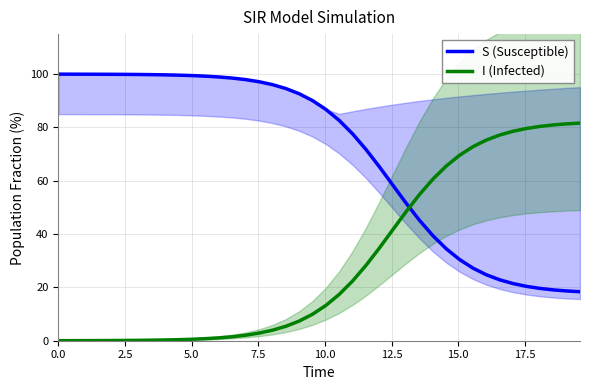

How many times do I (Infected) and S (Susceptible) cross each other?

1